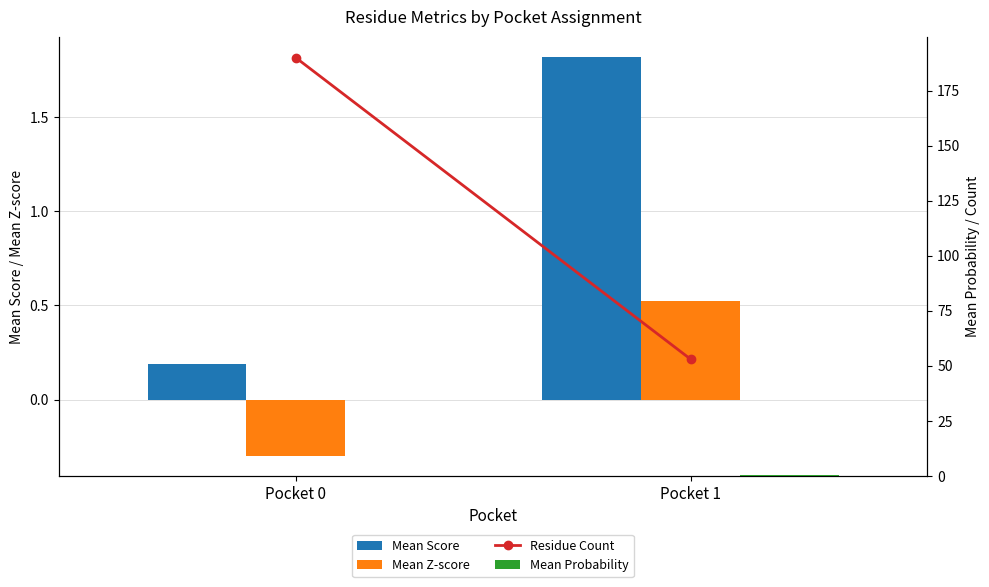

True or false: Residue Count has a value of 16.0 at Pocket 1.

False